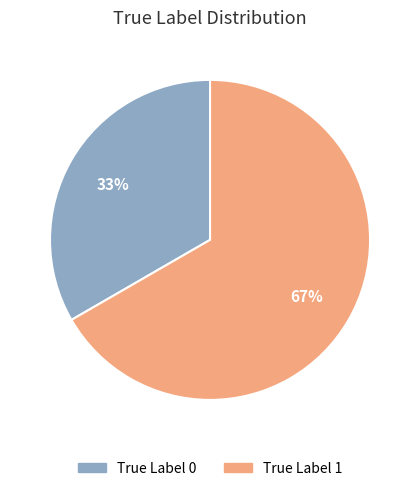

Does True Label 1 represent more than half of the total?

Yes